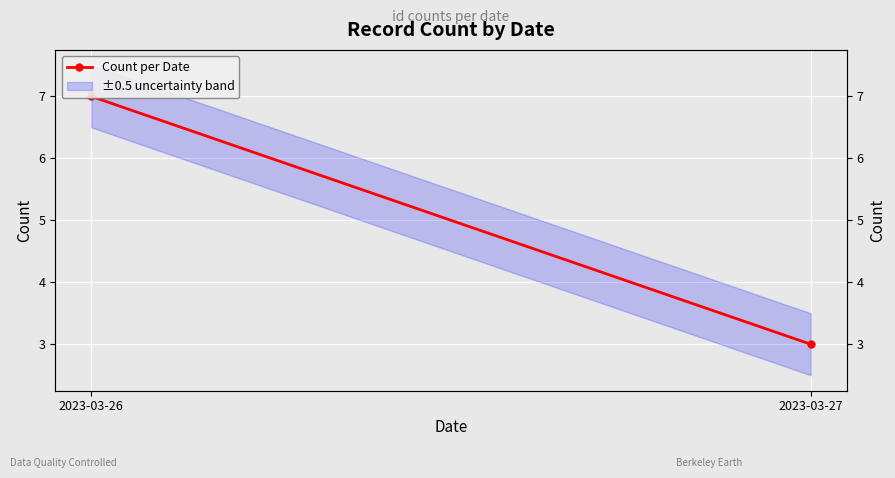

What is the sum of the values at 2023-03-26 and 2023-03-27?

10